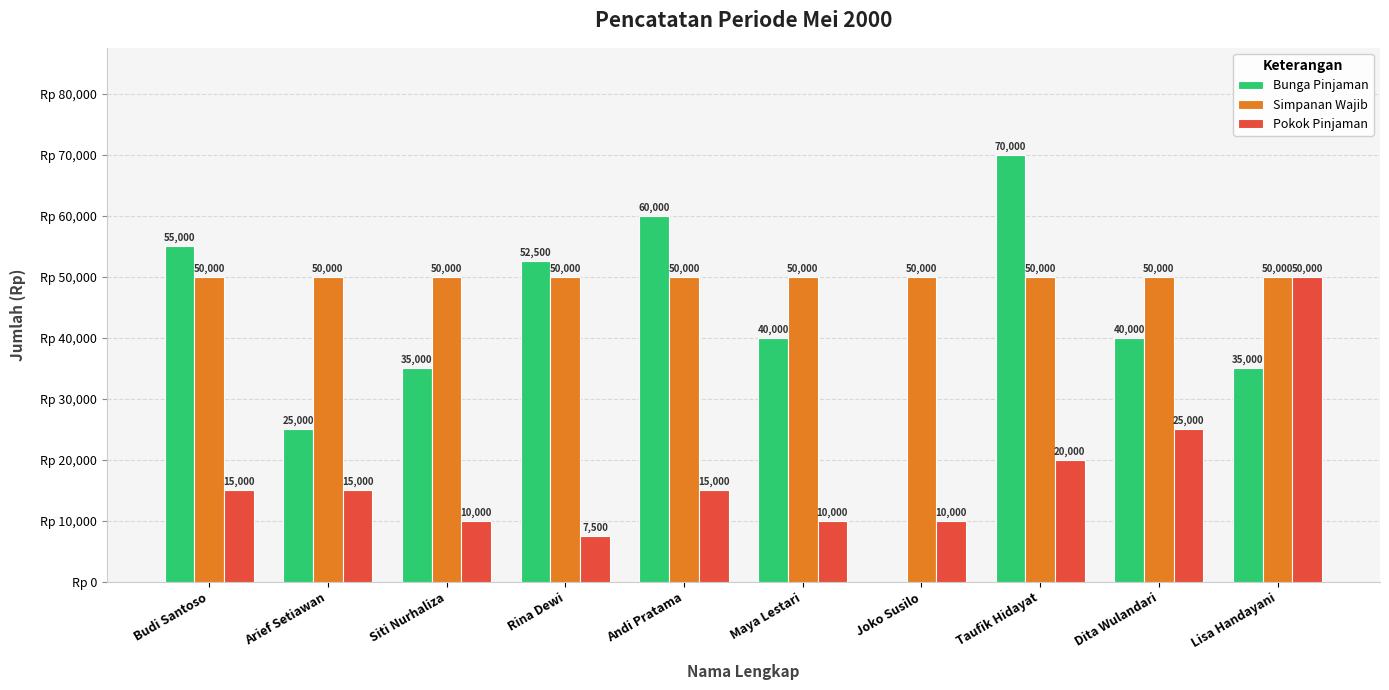

Is the value of Pokok Pinjaman at Taufik Hidayat greater than the value of Simpanan Wajib at Rina Dewi?

No